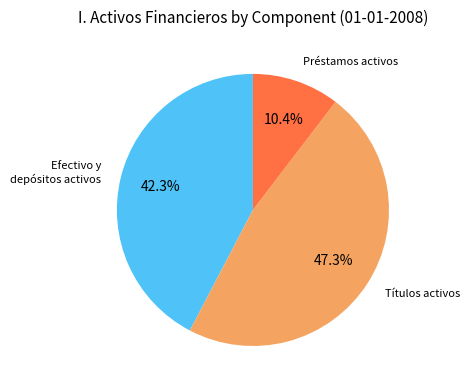

Is there any slice that represents more than half of the pie?

No